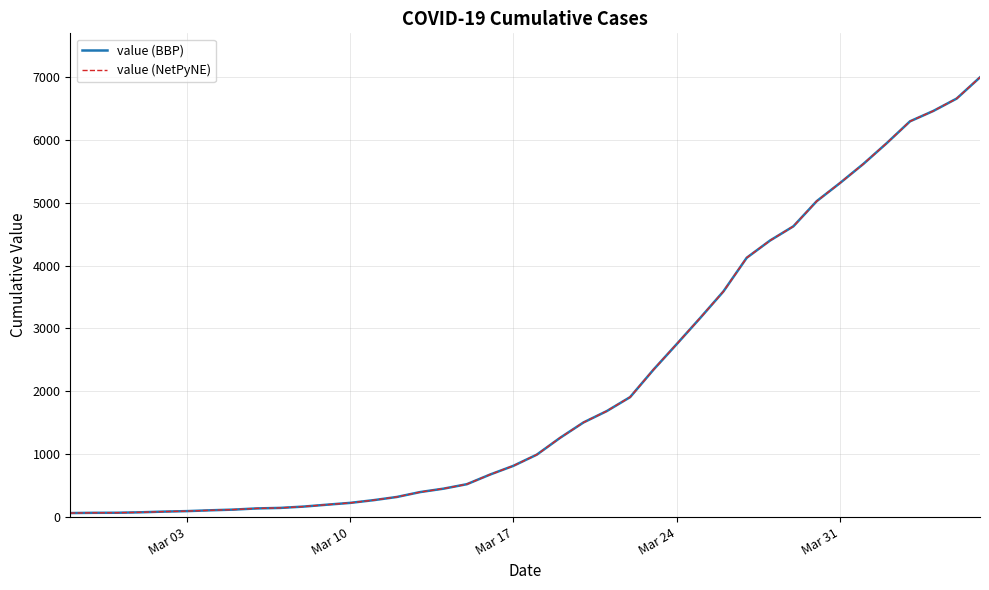

Does the chart display data point markers on the line(s)?

No